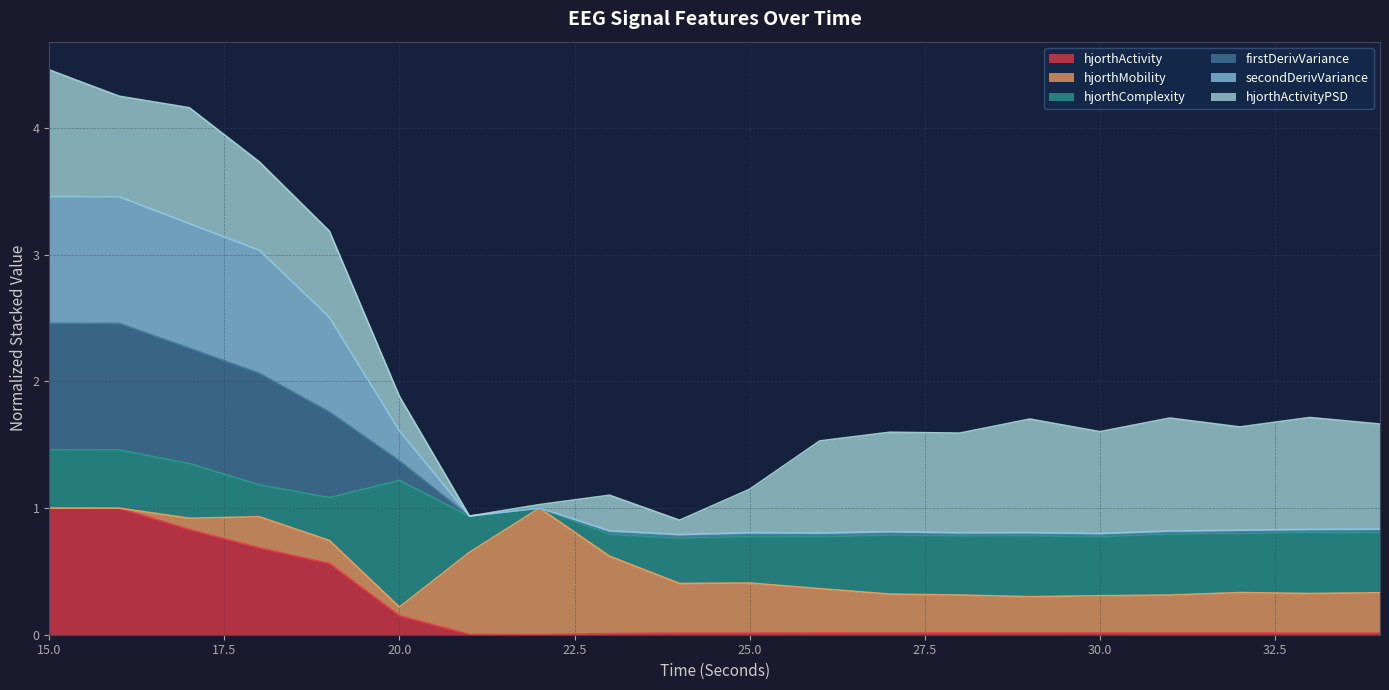

What value does the firstDerivVariance_EEG series have at 29?

0.8